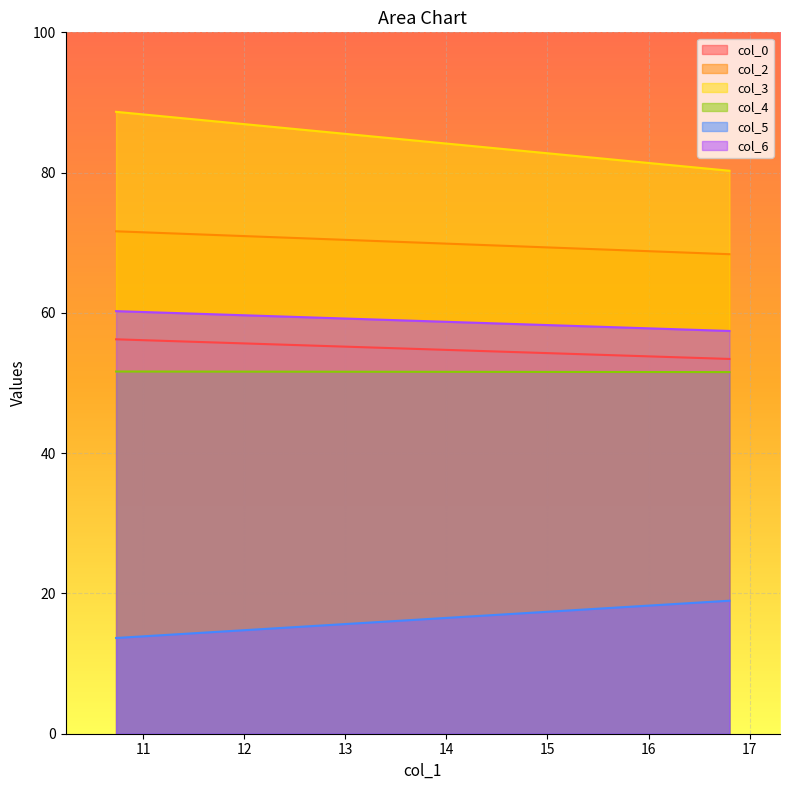

At which label does col_3 first exceed 88?

10.73333333